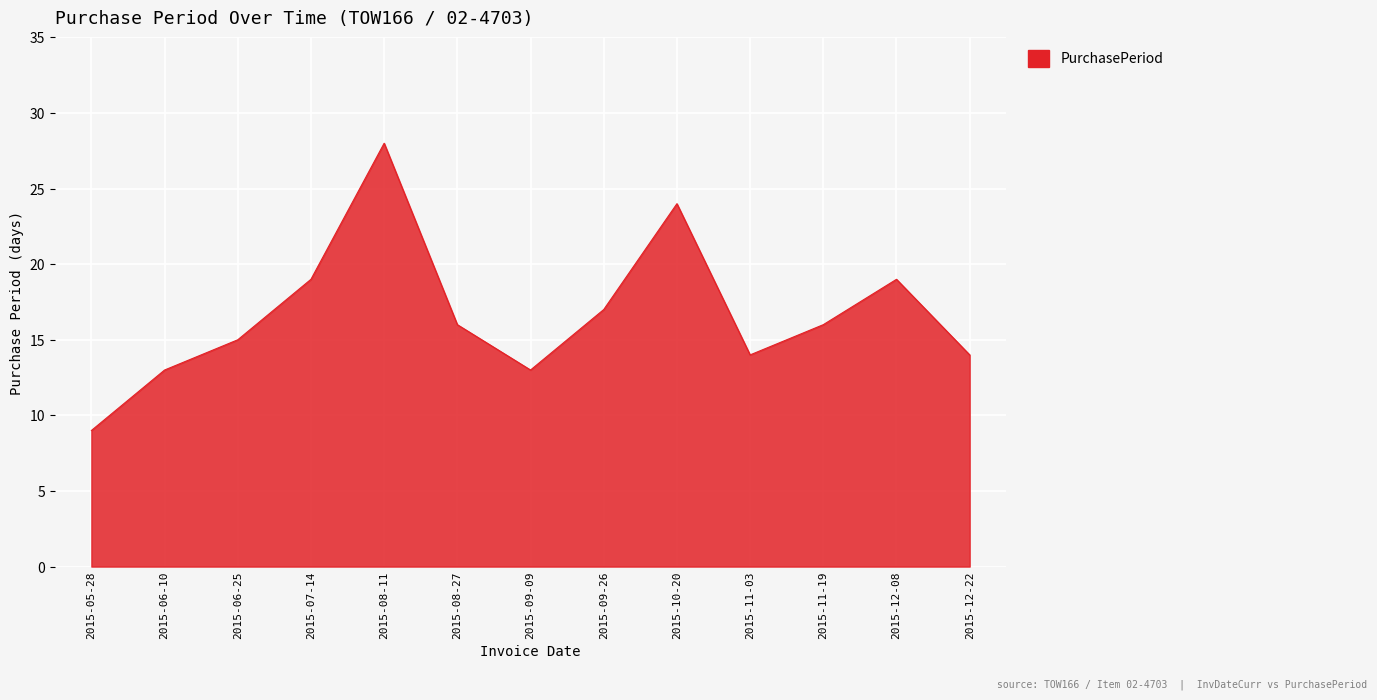

What position from the right is 2015-11-19?

3